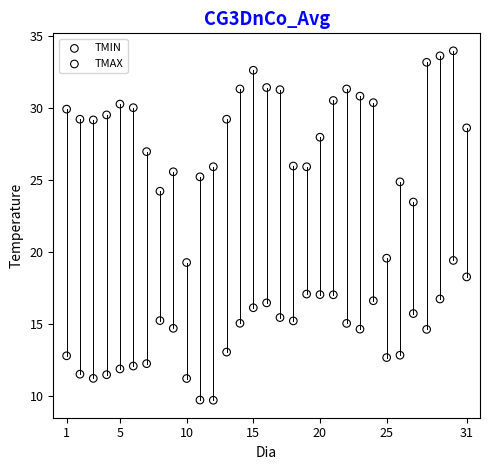

Which series reaches the minimum Y coordinate?

TMIN